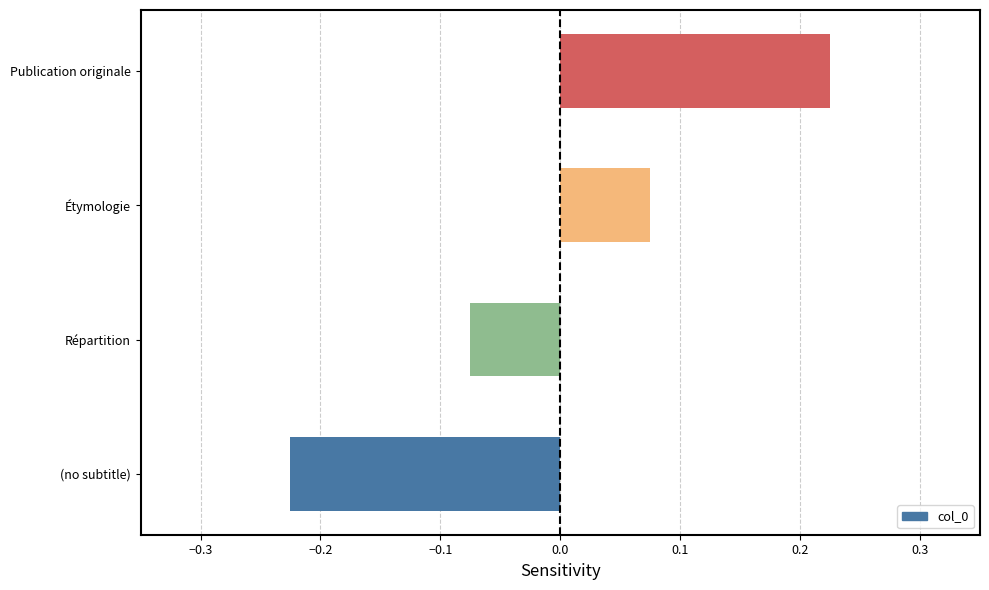

The value at (no subtitle) is -0.4. True or false?

False